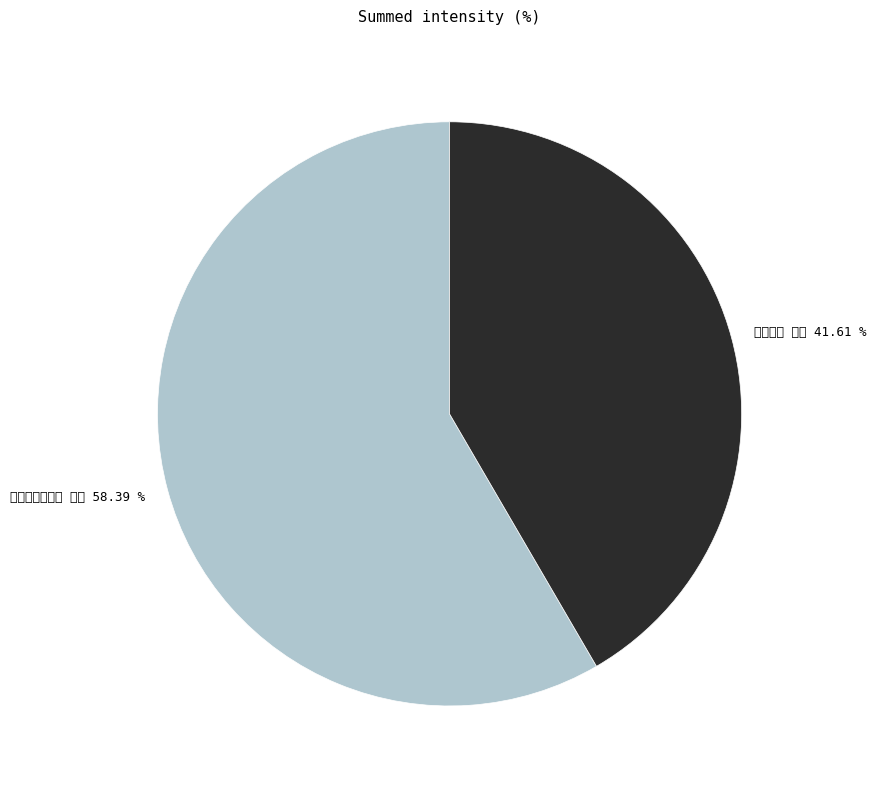

Which has a higher value, 和苏适春雪八首 其一 or 再雪八首 其一?

和苏适春雪八首 其一